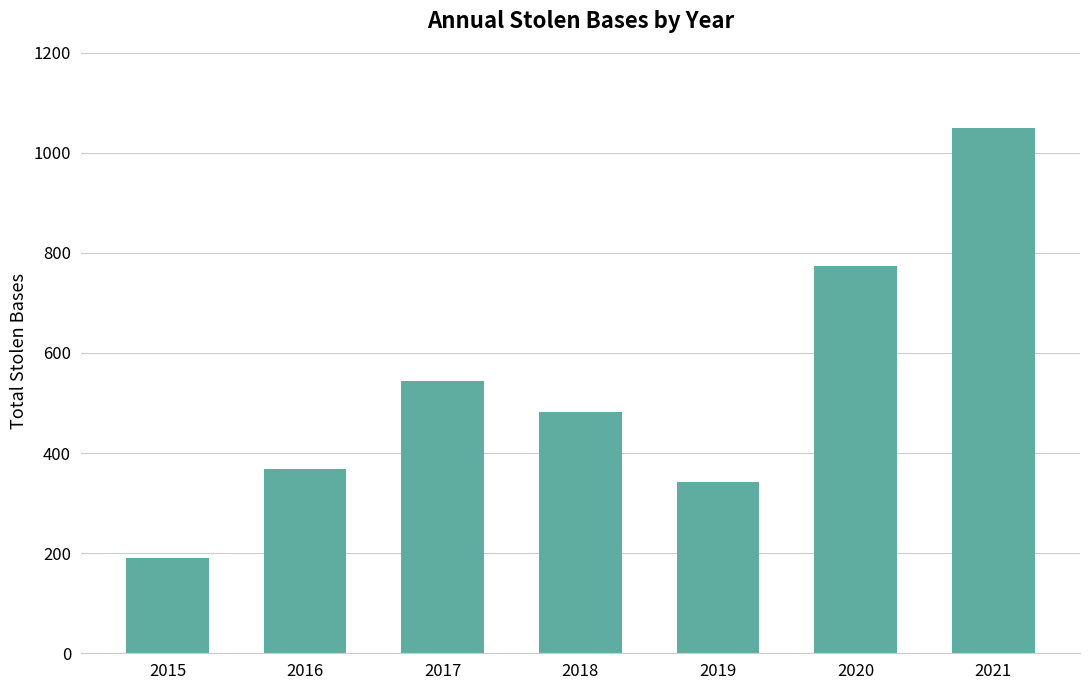

Which category has the highest value across all series?

2021